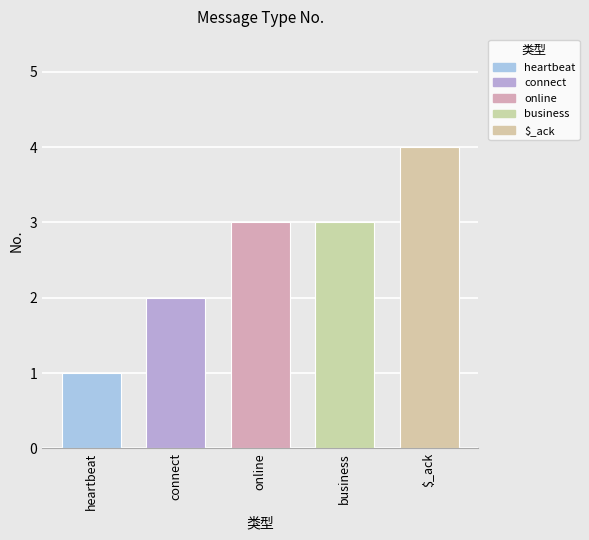

What is the average value?

3